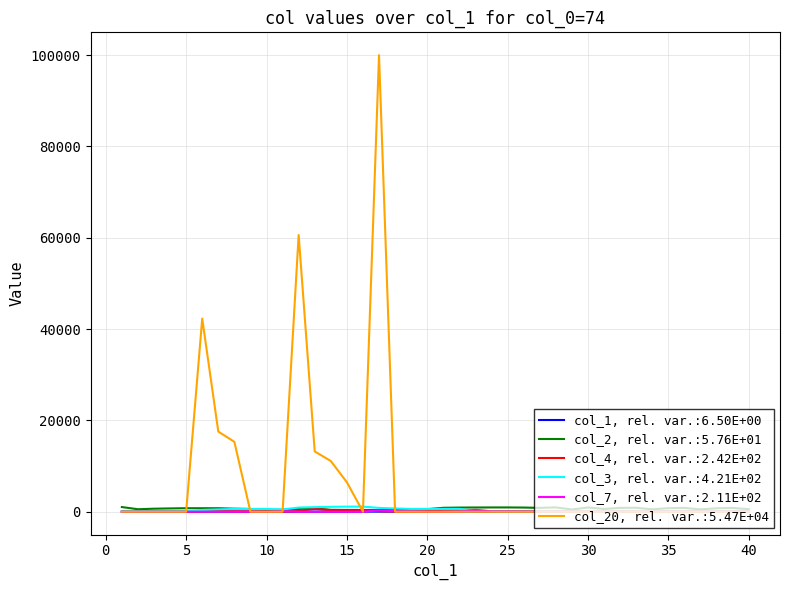

Which series has the largest total across all categories?

col_20, rel. var.:5.47E+04